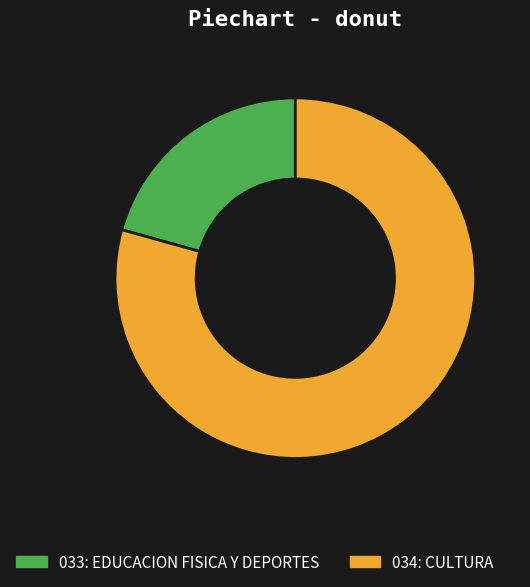

Do 034: CULTURA and 033: EDUCACION FISICA Y DEPORTES together represent more than half of the pie?

Yes